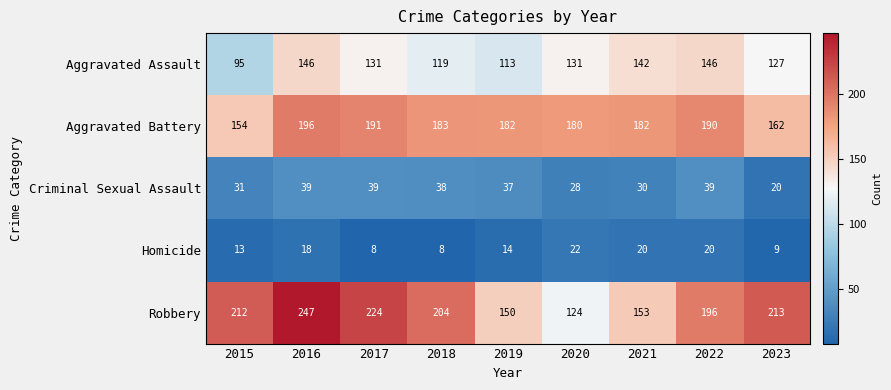

What is the spread (max minus min) of values at 2016?

229